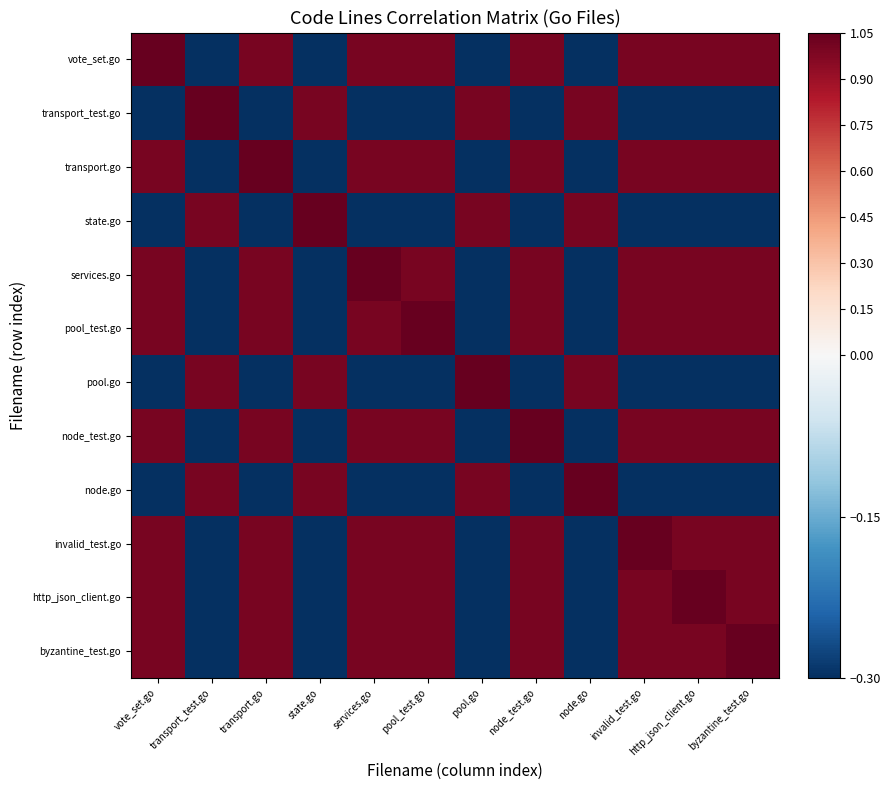

Reading right to left, what are all the values shown in this chart?

row_0: 1.0	1.0	1.0	-1.0	1.0	-1.0	1.0	1.0	-1.0	1.0	-1.0	1.1
row_1: -1.0	-1.0	-1.0	1.0	-1.0	1.0	-1.0	-1.0	1.0	-1.0	1.1	-1.0
row_2: 1.0	1.0	1.0	-1.0	1.0	-1.0	1.0	1.0	-1.0	1.1	-1.0	1.0
row_3: -1.0	-1.0	-1.0	1.0	-1.0	1.0	-1.0	-1.0	1.1	-1.0	1.0	-1.0
row_4: 1.0	1.0	1.0	-1.0	1.0	-1.0	1.0	1.1	-1.0	1.0	-1.0	1.0
row_5: 1.0	1.0	1.0	-1.0	1.0	-1.0	1.1	1.0	-1.0	1.0	-1.0	1.0
row_6: -1.0	-1.0	-1.0	1.0	-1.0	1.1	-1.0	-1.0	1.0	-1.0	1.0	-1.0
row_7: 1.0	1.0	1.0	-1.0	1.1	-1.0	1.0	1.0	-1.0	1.0	-1.0	1.0
row_8: -1.0	-1.0	-1.0	1.1	-1.0	1.0	-1.0	-1.0	1.0	-1.0	1.0	-1.0
row_9: 1.0	1.0	1.1	-1.0	1.0	-1.0	1.0	1.0	-1.0	1.0	-1.0	1.0
row_10: 1.0	1.1	1.0	-1.0	1.0	-1.0	1.0	1.0	-1.0	1.0	-1.0	1.0
row_11: 1.1	1.0	1.0	-1.0	1.0	-1.0	1.0	1.0	-1.0	1.0	-1.0	1.0